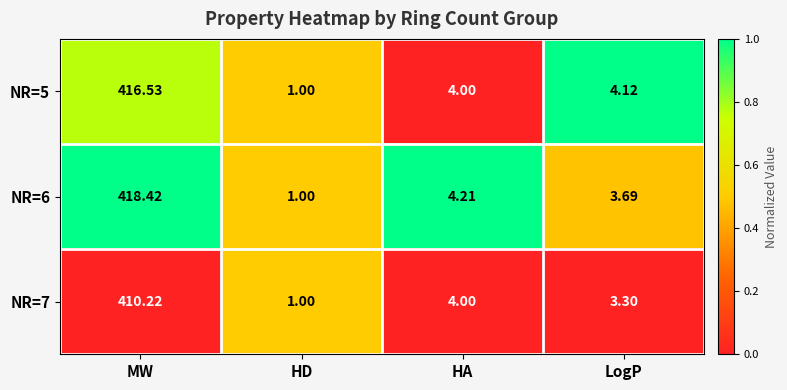

Which category has the lowest value across all series?

HD